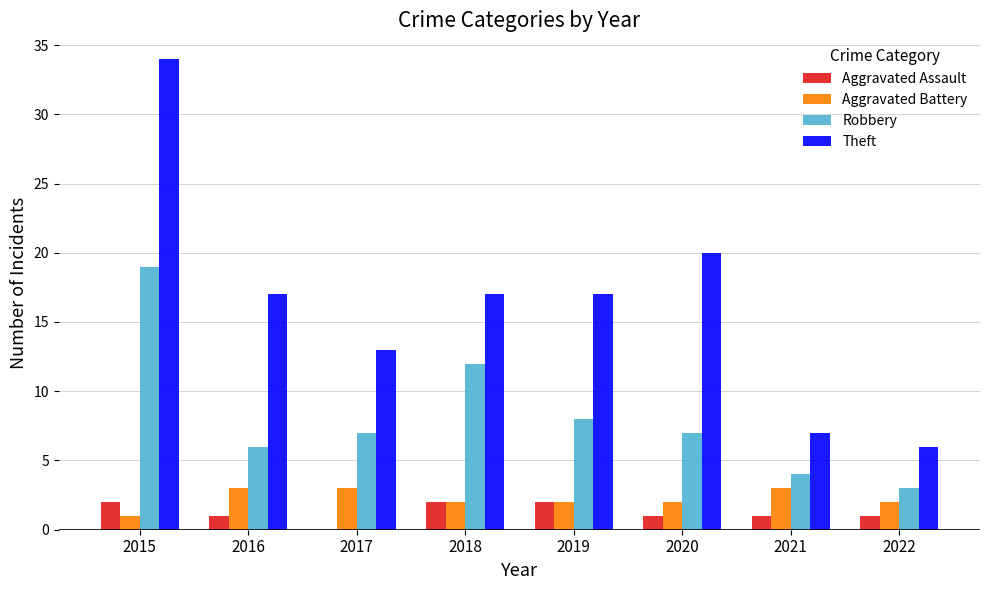

At which category does the chart reach its peak across all series?

2015